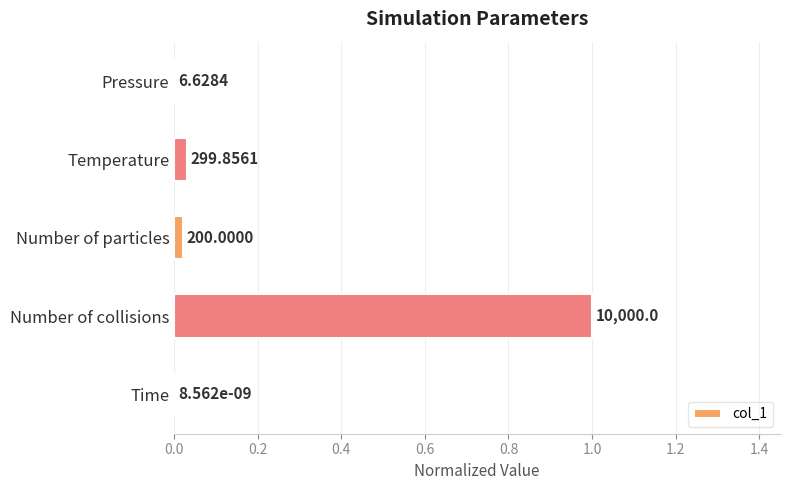

How many bars are there in total?

5